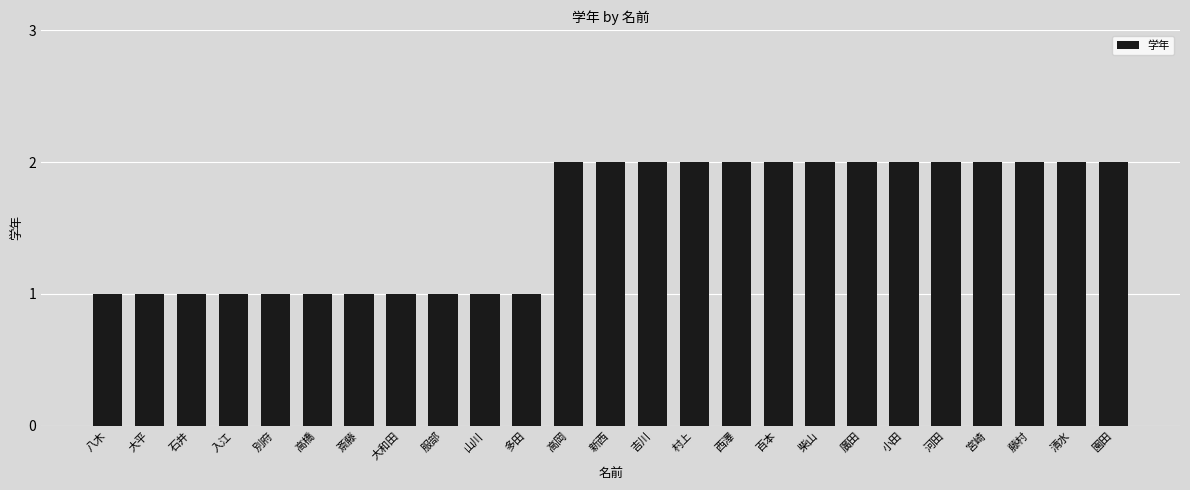

What is the minimum value shown in the chart?

1